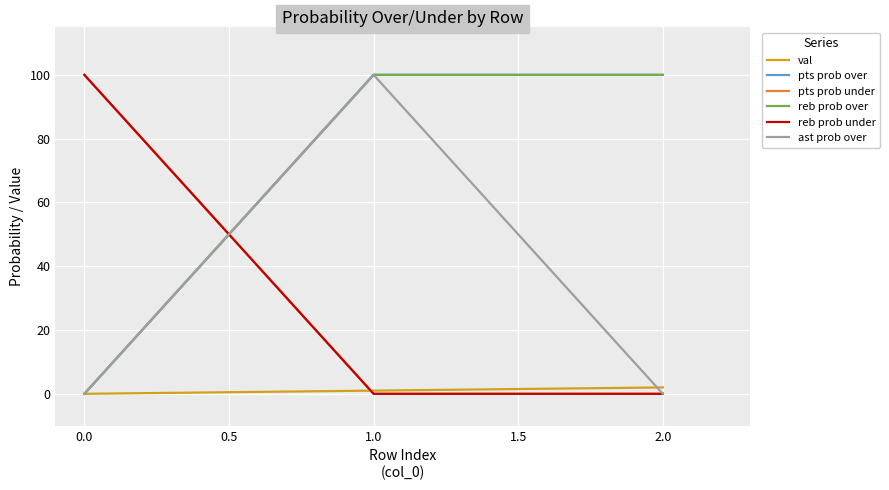

Is this an area chart (filled region under the line)?

No